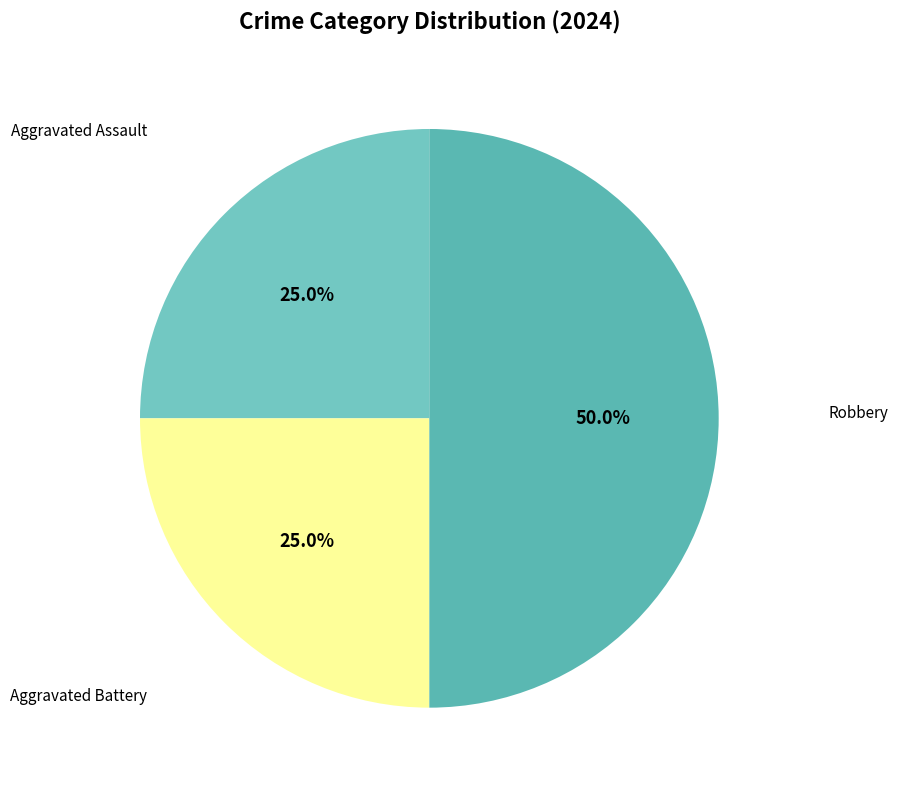

What percentage is the Aggravated Battery slice, to the nearest percent?

25%